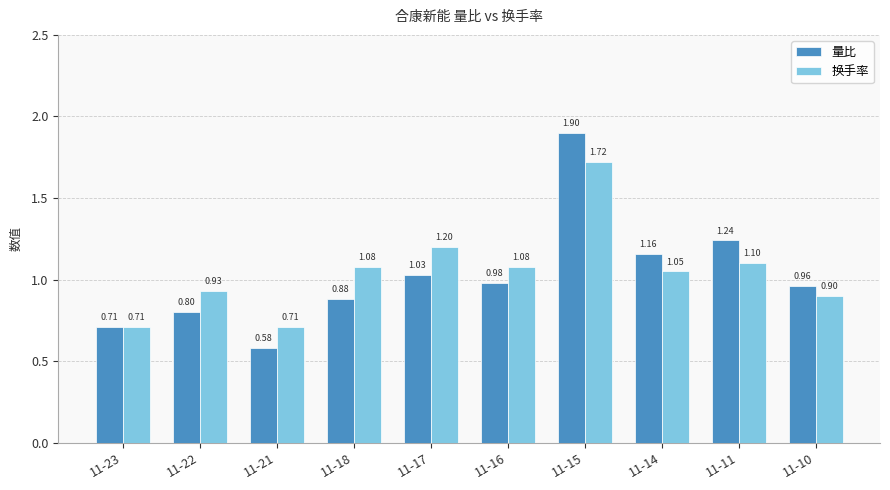

The 量比 series shows 2.0 at 11-14. True or false?

False